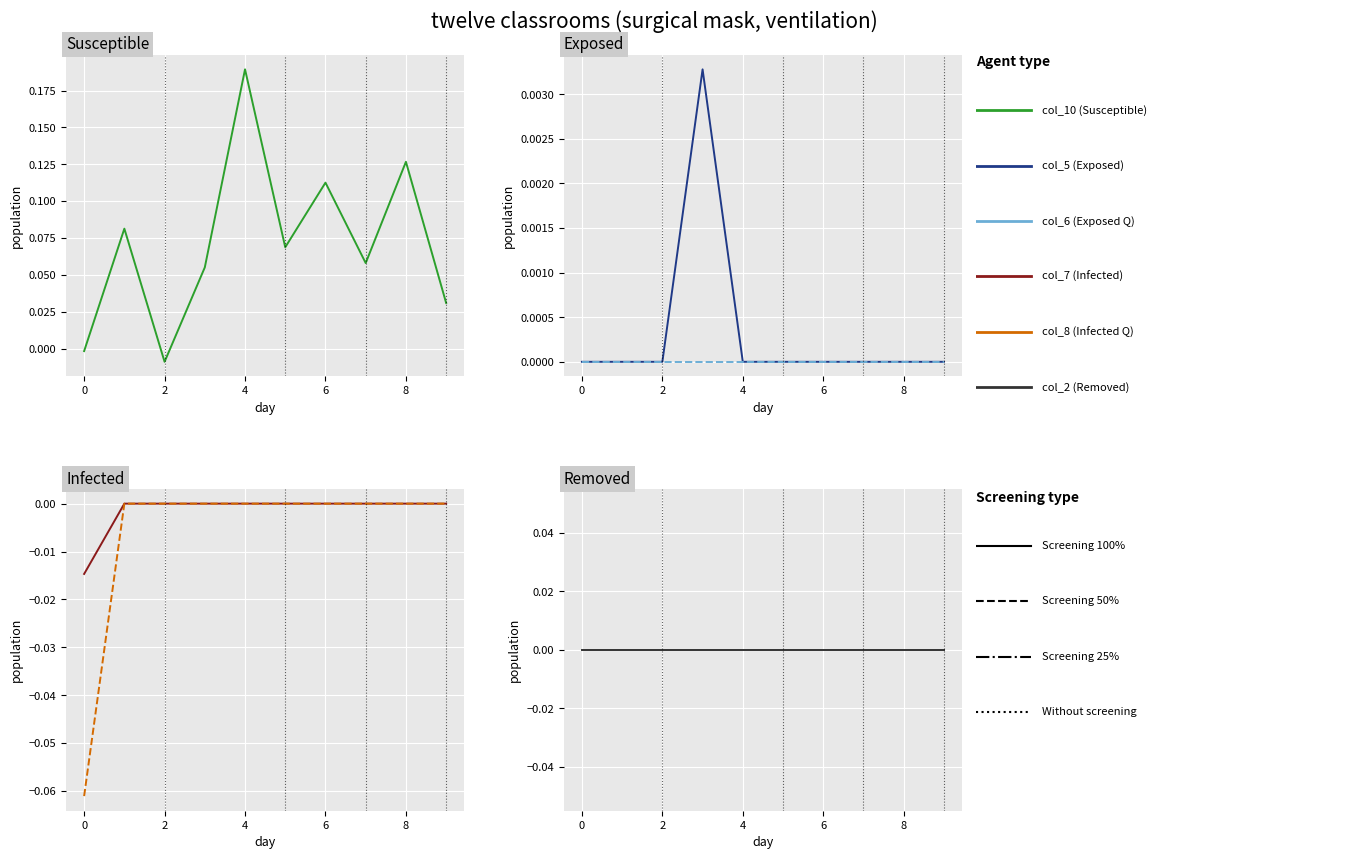

What is the total value across all series at 8?

0.1